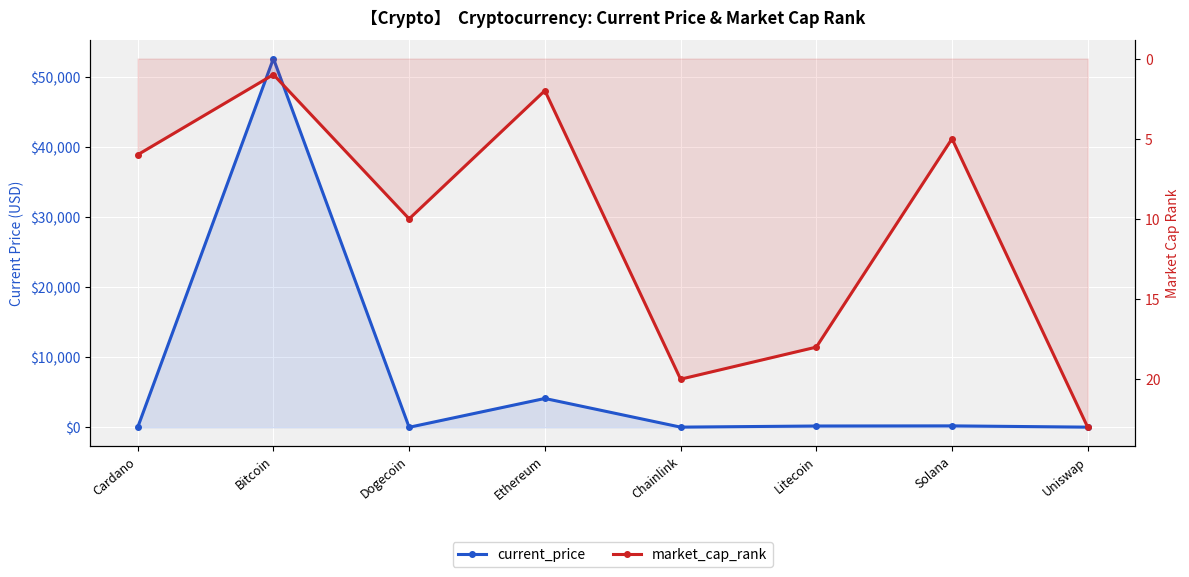

How many interior local valleys does the current_price series have?

2